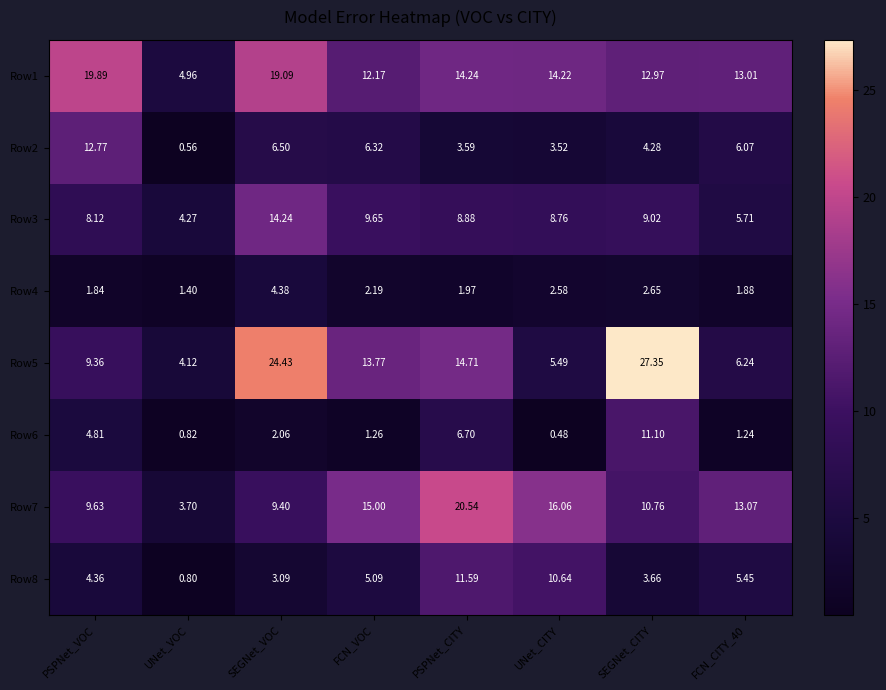

At which category does the chart reach its minimum across all series?

UNet_CITY